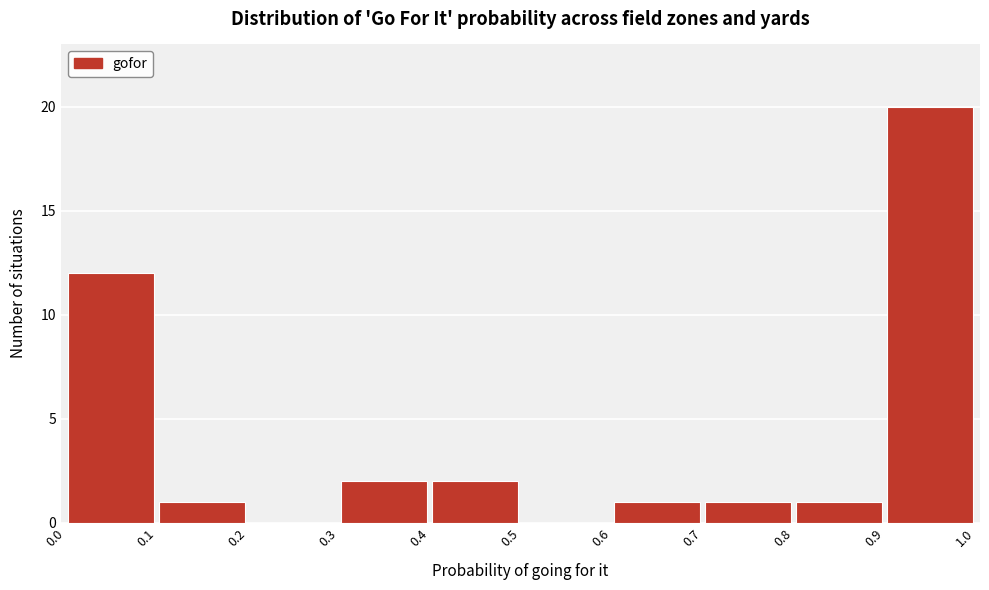

Reading left to right, transcribe this chart: for each bar, give the range it covers on the x-axis and its height. The values are not printed on the chart, so give them approximately, as read against the axis.

0.0 to 0.1: 12
0.1 to 0.2: 1
0.2 to 0.3: 0
0.3 to 0.4: 2
0.4 to 0.5: 2
0.5 to 0.6: 0
0.6 to 0.7: 1
0.7 to 0.8: 1
0.8 to 0.9: 1
0.9 to 1.0: 20